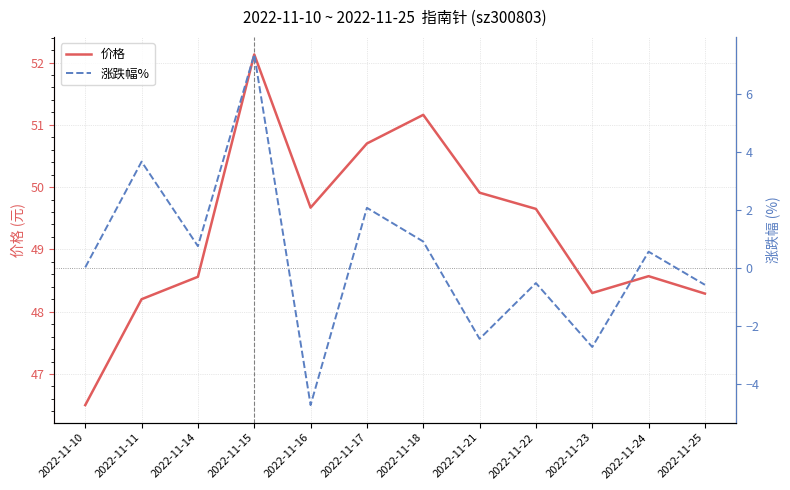

At which category does 涨跌幅% reach its first local peak?

2022-11-11